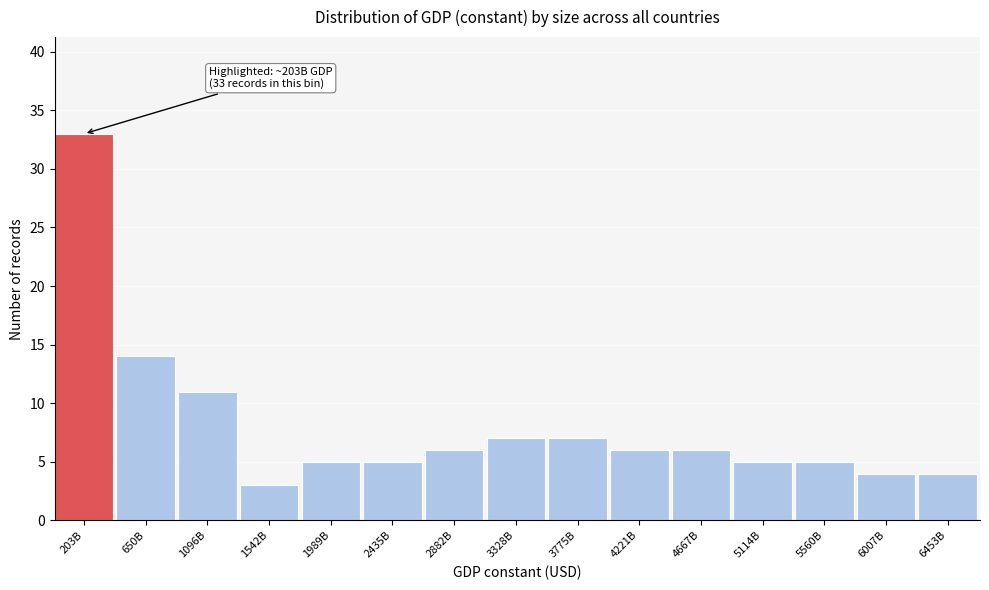

Reading left to right, transcribe all the data shown in this chart.

33	14	11	3	5	5	6	7	7	6	6	5	5	4	4